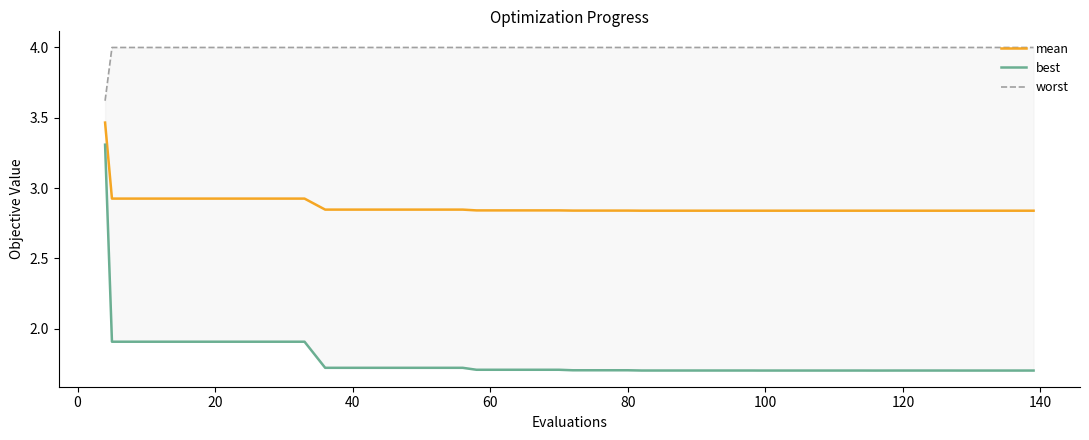

What is the difference between the maximum and minimum values in the best series?

1.6